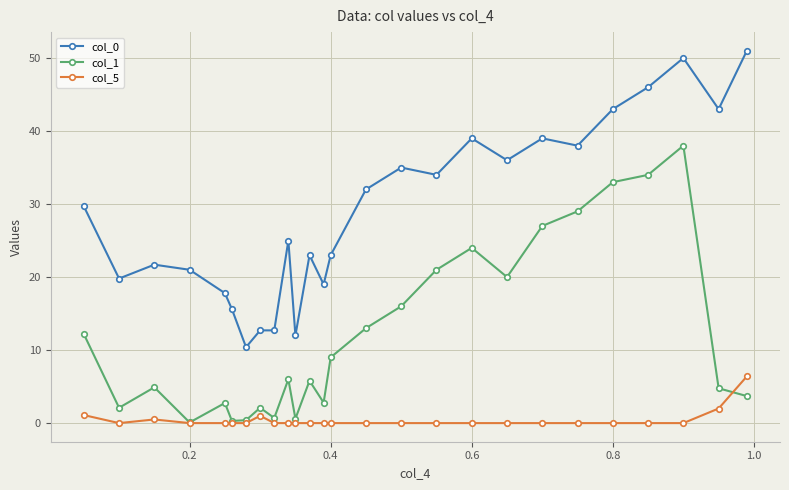

Which series has the largest total across all categories?

col_0